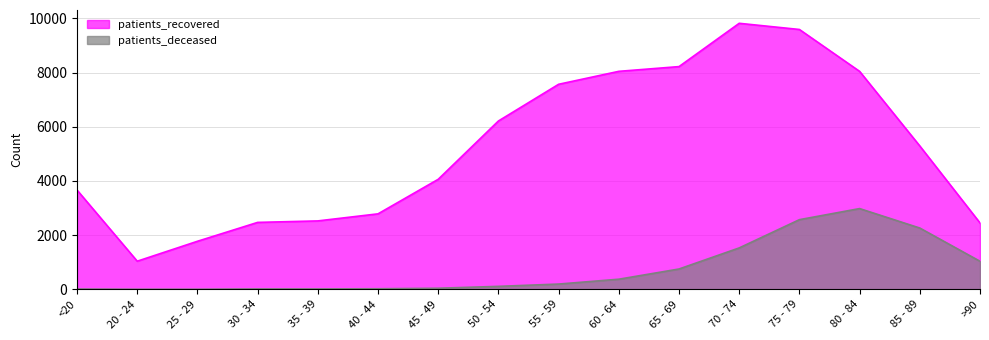

What is the approximate value of patients_deceased at >90, to the nearest 100?

1000